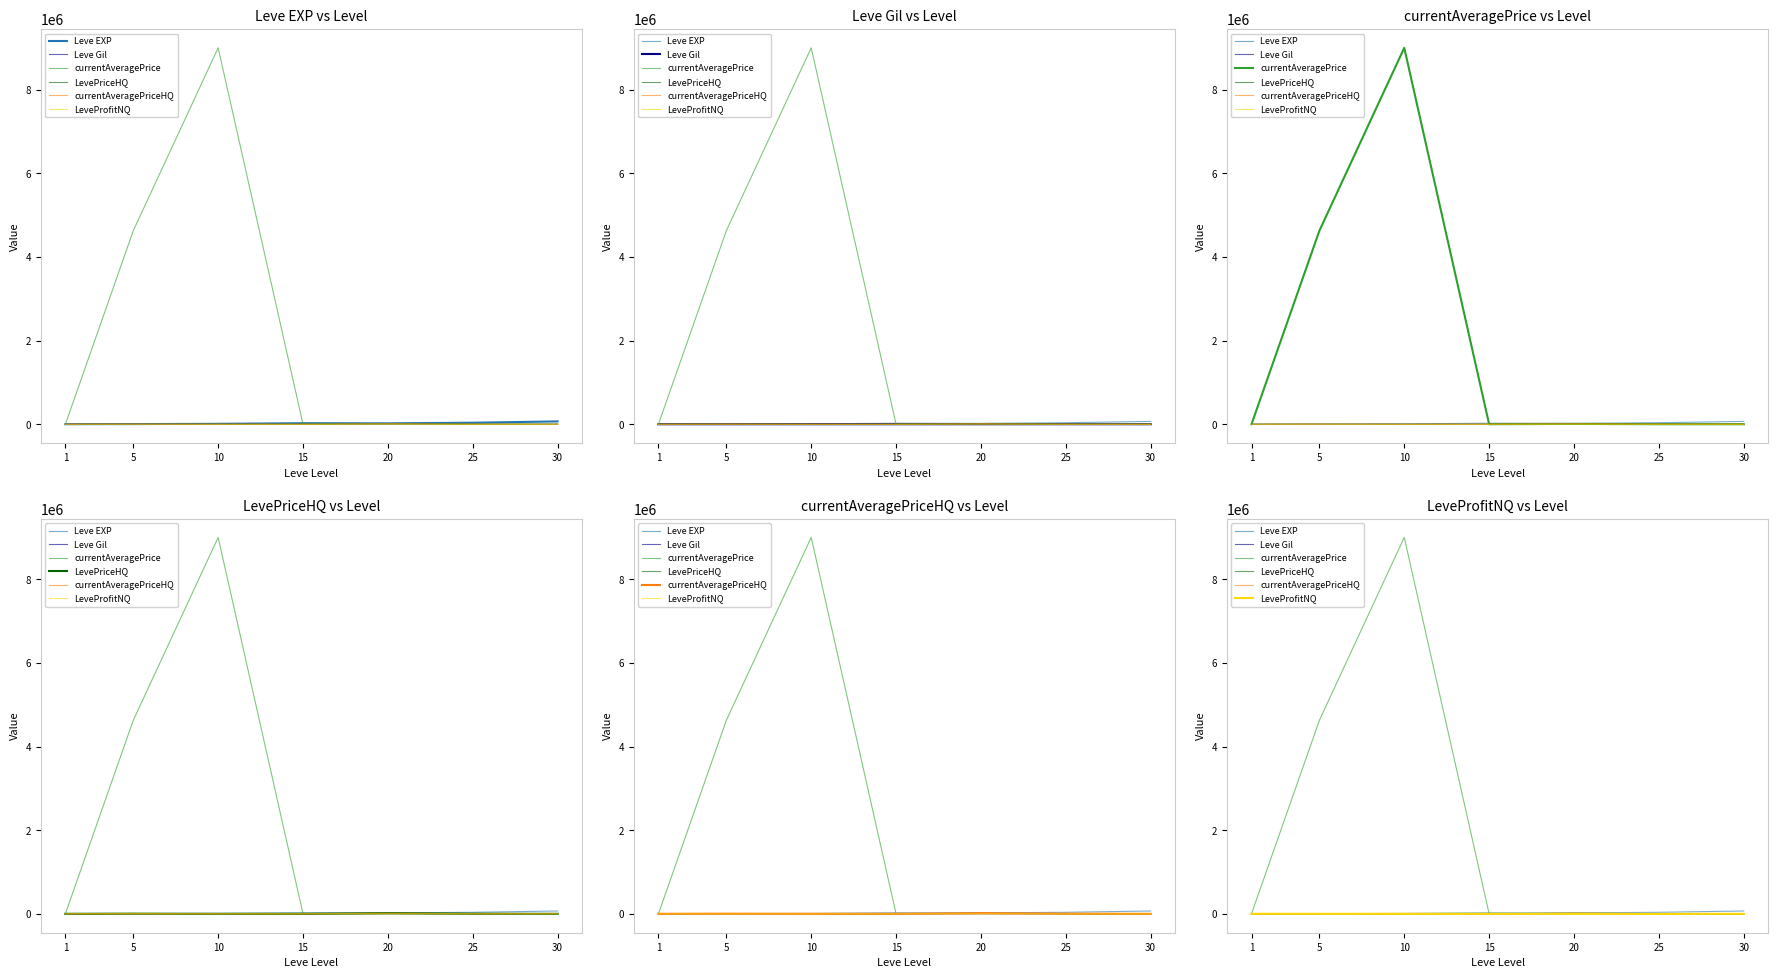

At which category does the chart reach its minimum across all series?

25